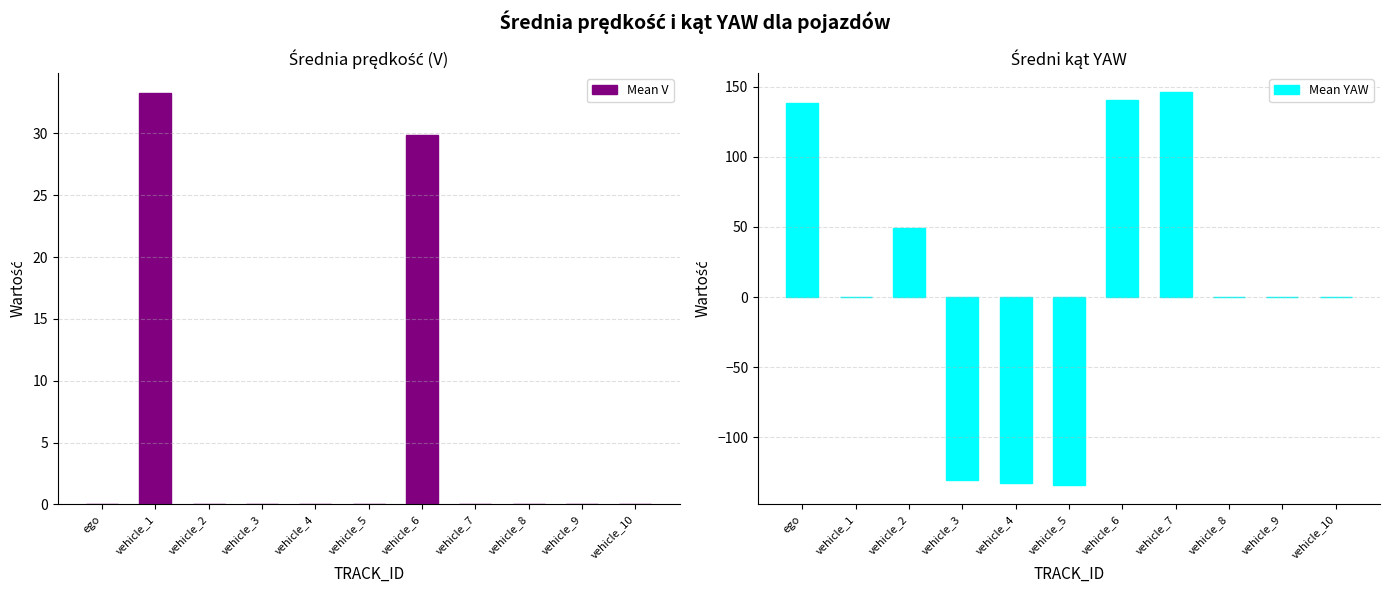

What are all the series names shown in the legend?

Mean V, Mean YAW